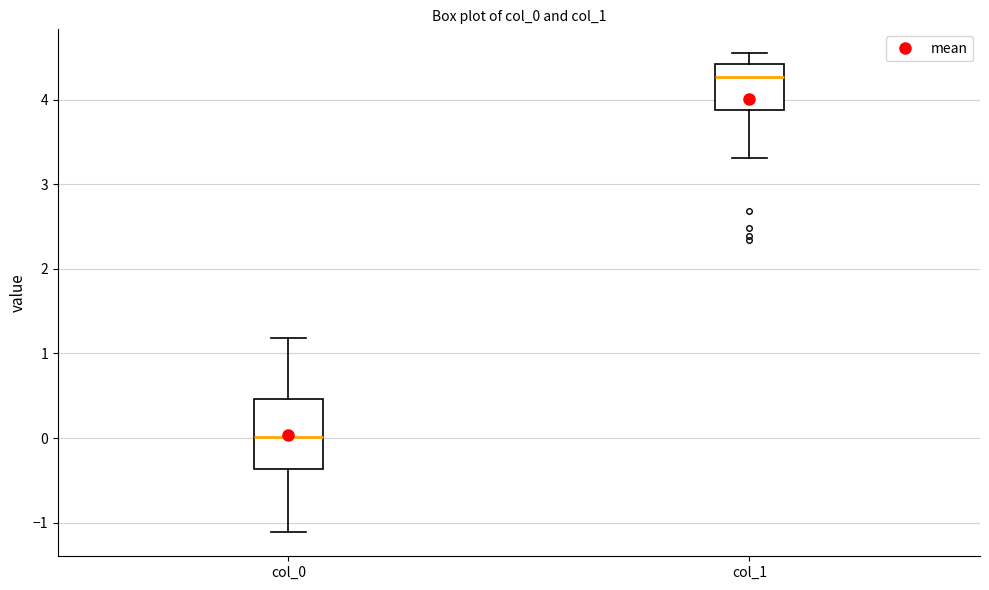

Where is the upper edge of the box for col_1 on the y-axis? The values are not printed on the chart, so give them approximately, as read against the axis.

4.4